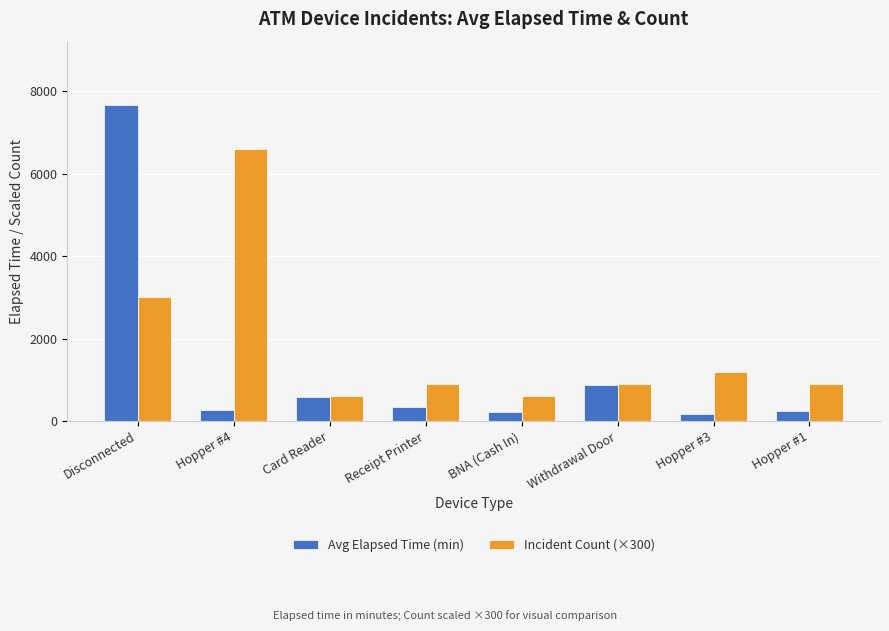

How many bars are there in each group?

2